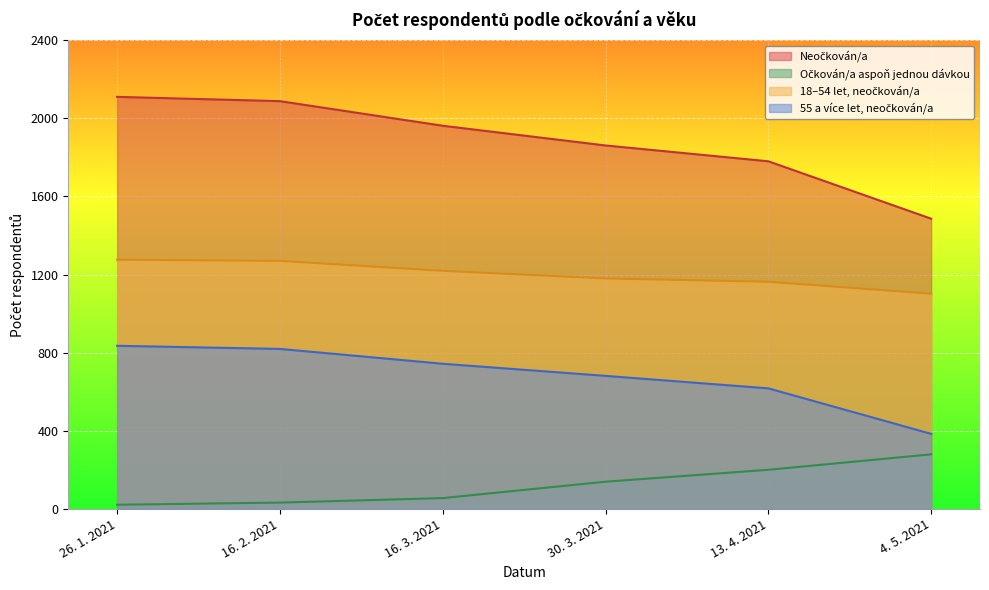

At 26. 1. 2021, list the series in order from largest to smallest.

Neočkován/a, 18–54 let, neočkován/a, 55 a více let, neočkován/a, Očkován/a aspoň jednou dávkou